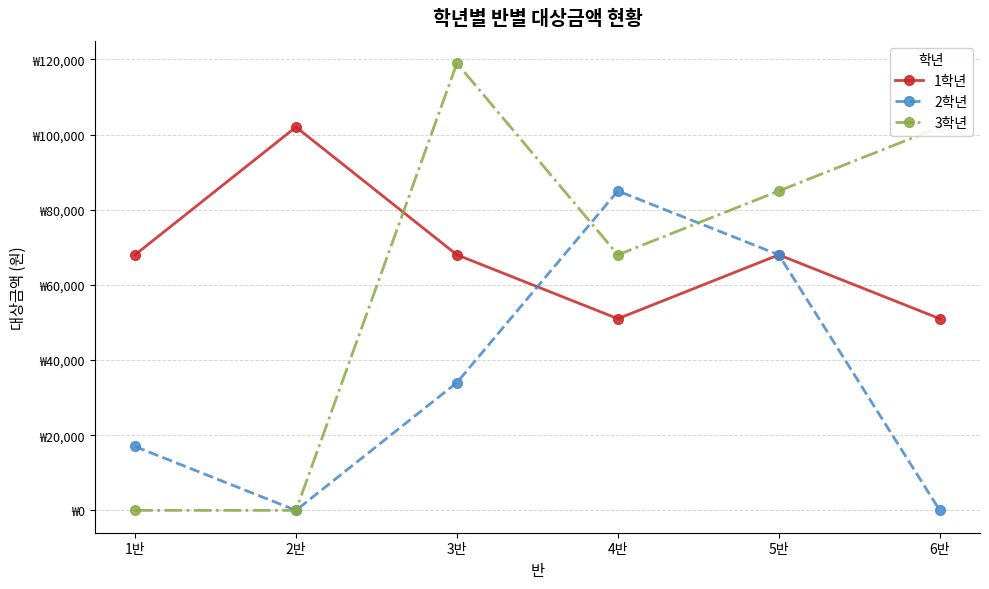

What are all the series names shown in the legend?

1학년, 2학년, 3학년